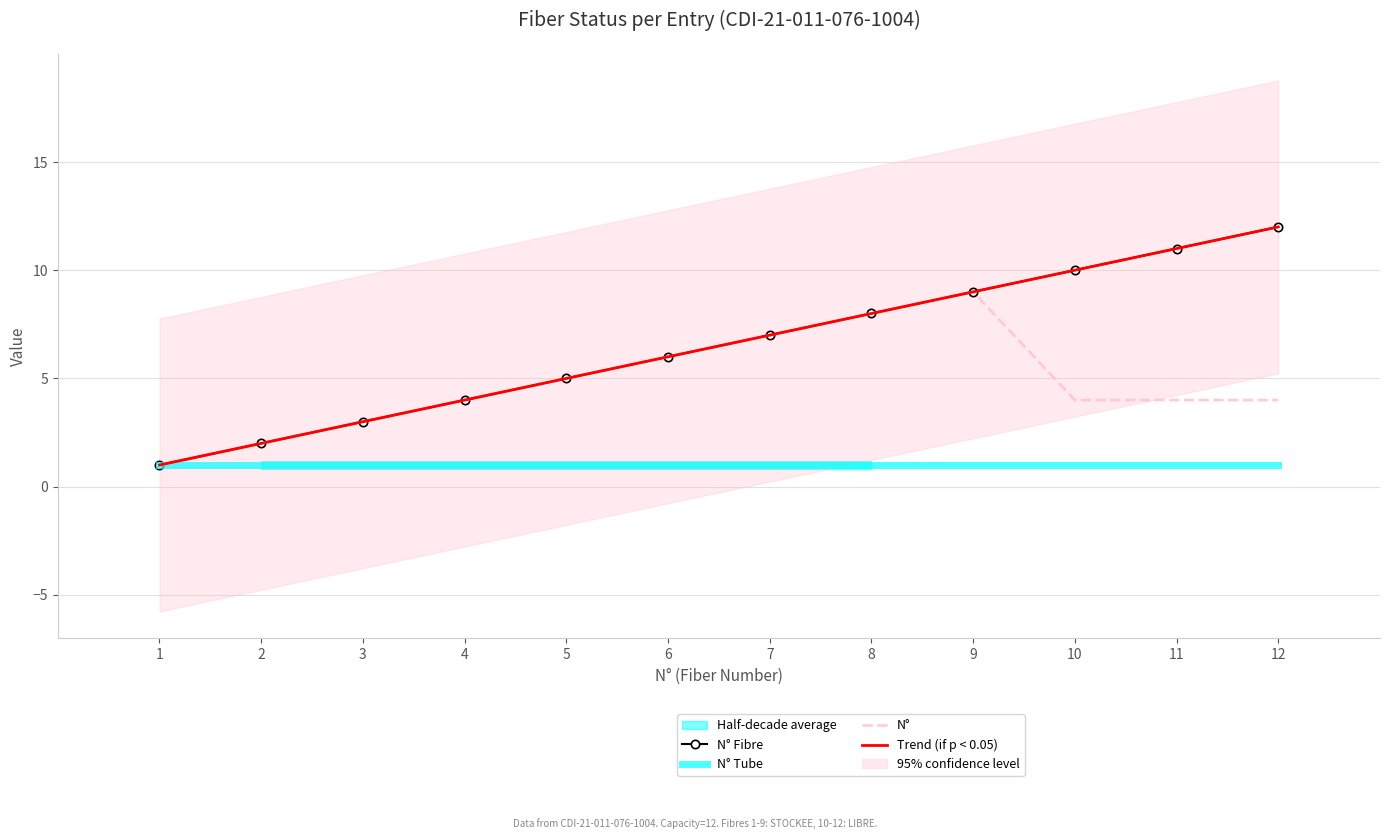

What is the difference between the second highest and minimum values in the Trend (if p < 0.05) series?

10.0